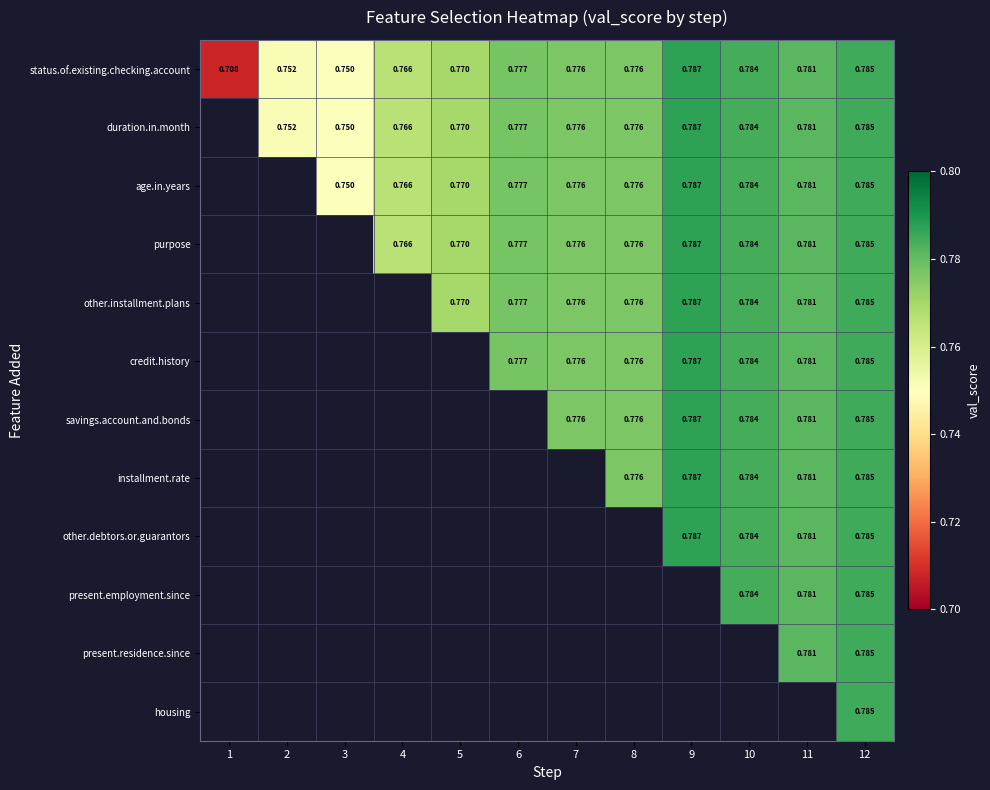

True or false: credit.history has a value of 1.1 at 10.

False